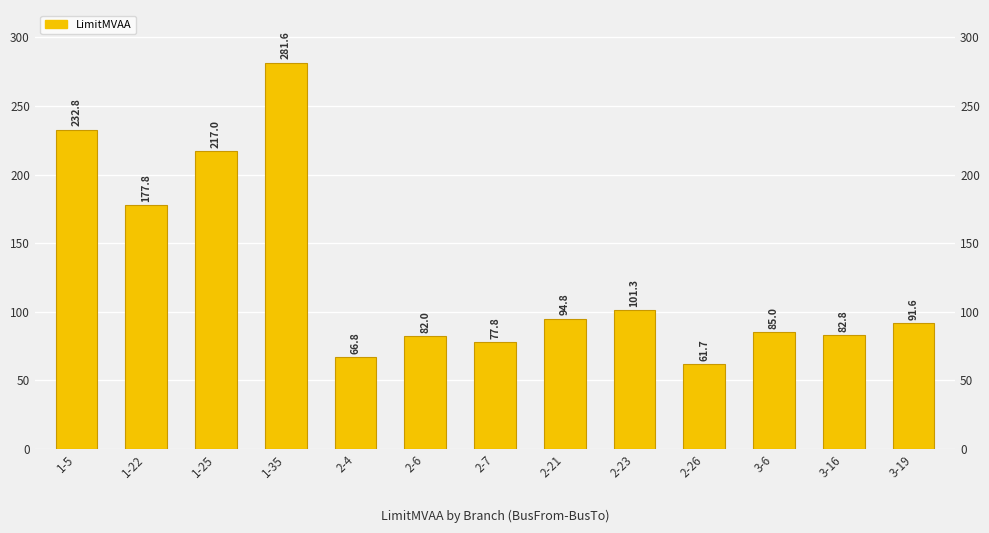

Rank the categories by value from lowest to highest.

2-26, 2-4, 2-7, 2-6, 3-16, 3-6, 3-19, 2-21, 2-23, 1-22, 1-25, 1-5, 1-35